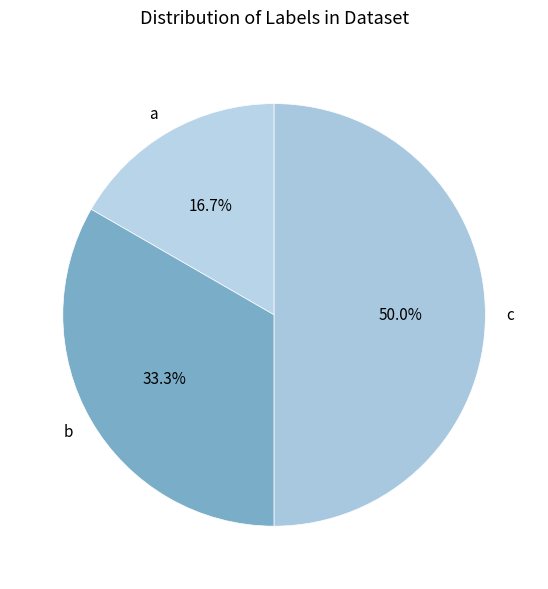

Which has a higher value, a or b?

b